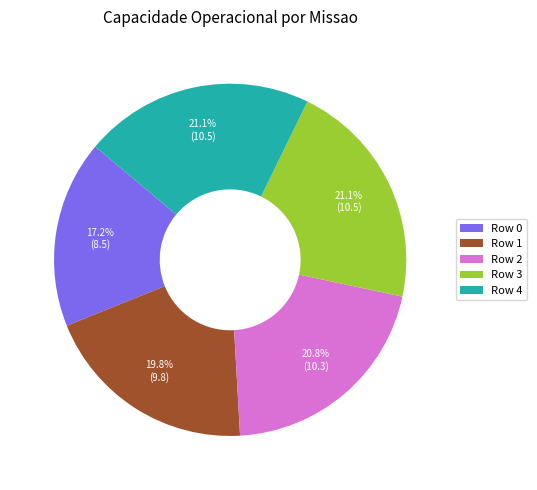

Approximately how many times larger is the value at Row 3 compared to Row 0?

1.2